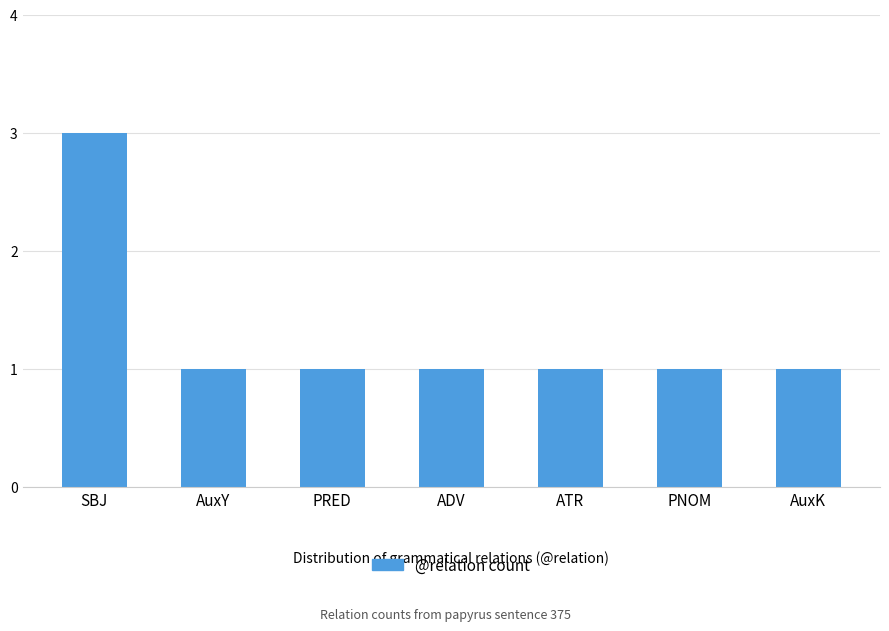

What is the value of the 5th bar from the left?

1